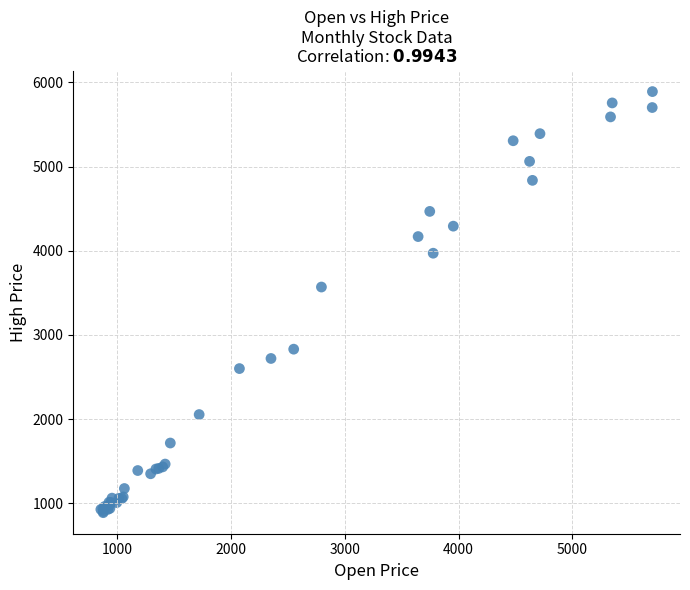

What Y value in the scatter plot is closest to 3389?

3568.7